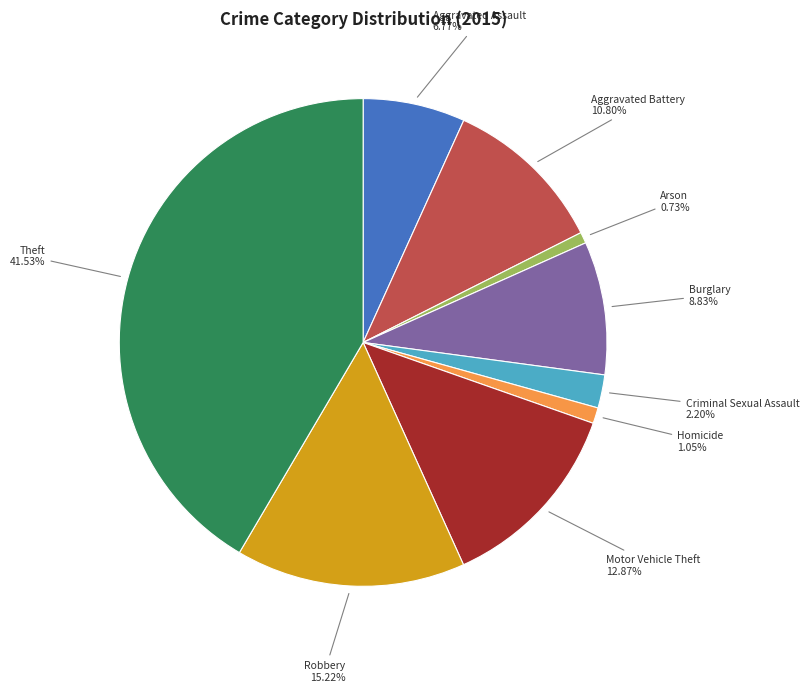

Is there any slice that represents more than half of the pie?

No